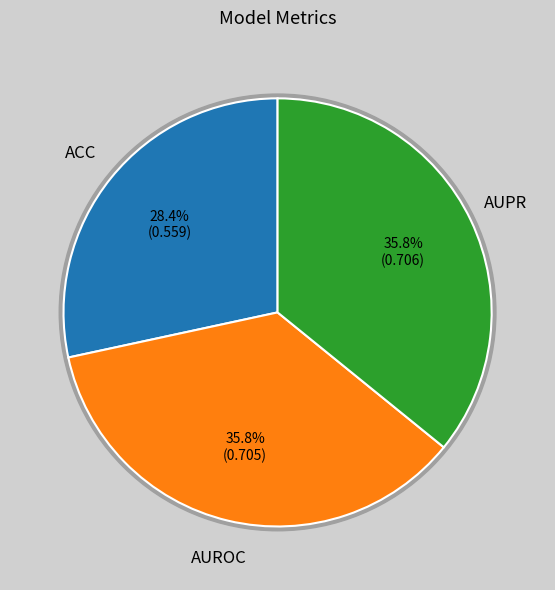

Is the sum of AUPR and ACC greater than half?

Yes